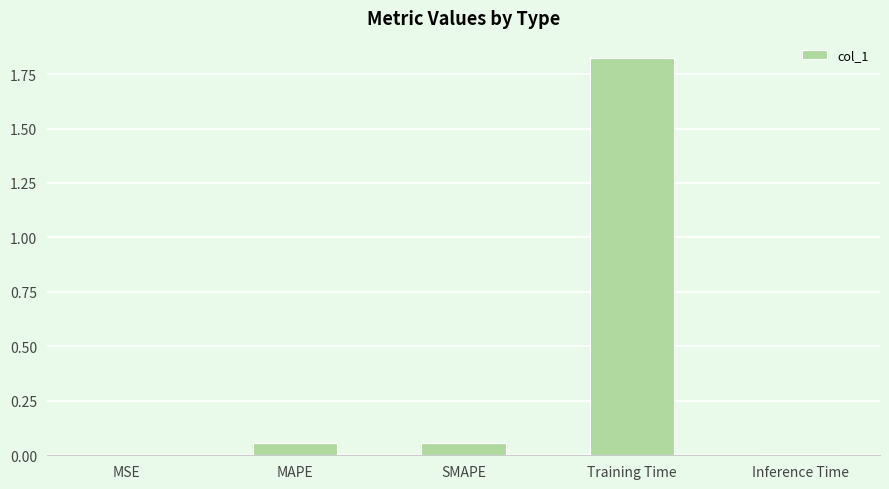

Which has a higher value, Training Time or Inference Time?

Training Time